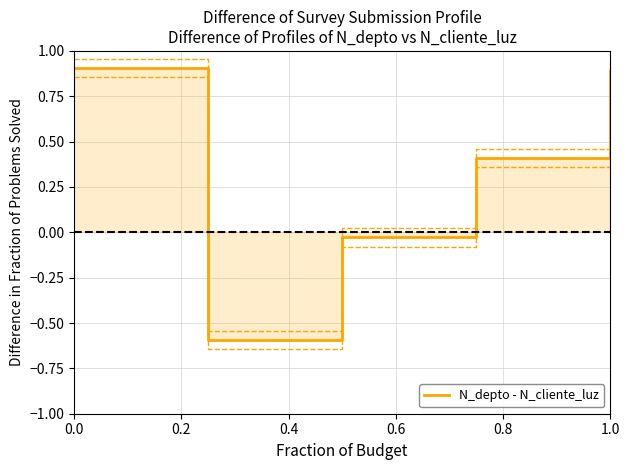

List the labels in order of value, largest first.

0.0, 0.8, 0.6, 0.4, 0.2